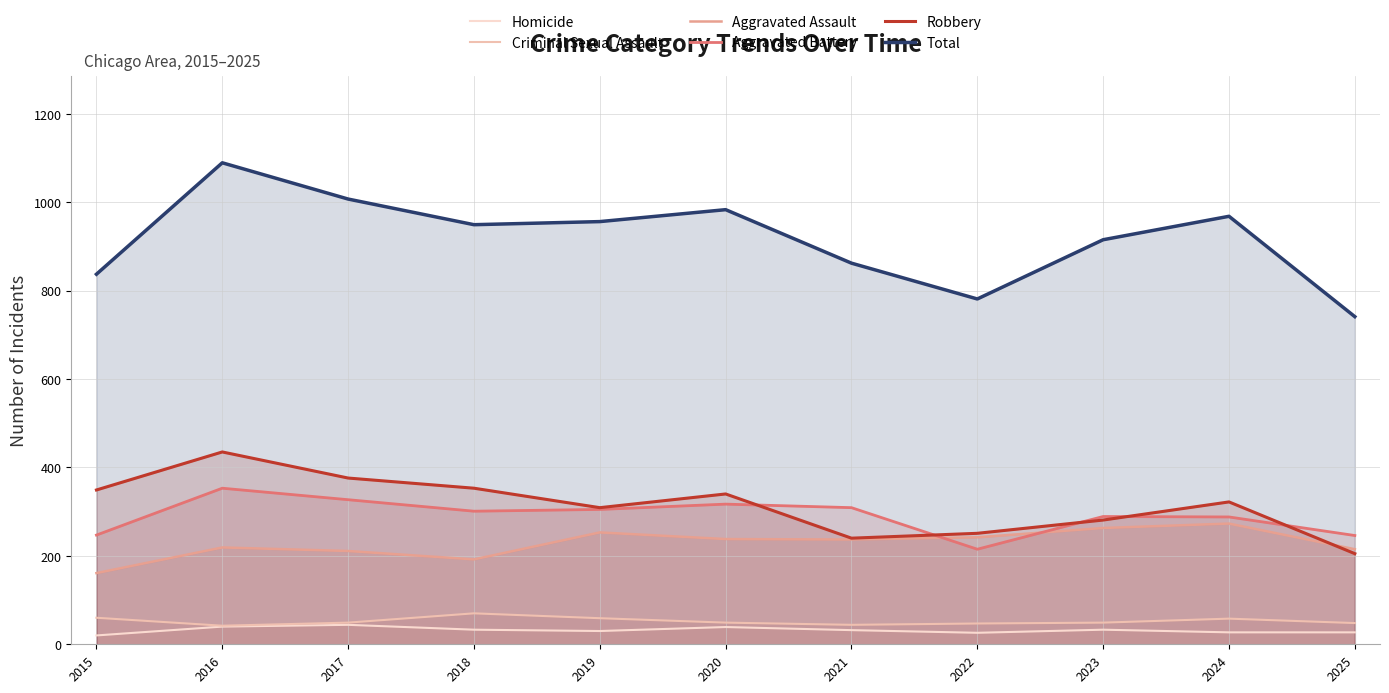

Reading left to right, list all the values displayed in this chart.

Homicide: 2015=20	2016=40	2017=44	2018=33	2019=30	2020=39	2021=32	2022=26	2023=33	2024=27	2025=27
Criminal Sexual Assault: 2015=60	2016=42	2017=49	2018=70	2019=59	2020=49	2021=44	2022=47	2023=49	2024=58	2025=48
Aggravated Assault: 2015=161	2016=219	2017=211	2018=192	2019=253	2020=238	2021=237	2022=242	2023=263	2024=273	2025=215
Aggravated Battery: 2015=247	2016=353	2017=327	2018=301	2019=305	2020=317	2021=309	2022=215	2023=289	2024=288	2025=246
Robbery: 2015=349	2016=435	2017=376	2018=353	2019=309	2020=340	2021=240	2022=251	2023=281	2024=322	2025=205
Total: 2015=837	2016=1089	2017=1007	2018=949	2019=956	2020=983	2021=862	2022=781	2023=915	2024=968	2025=741